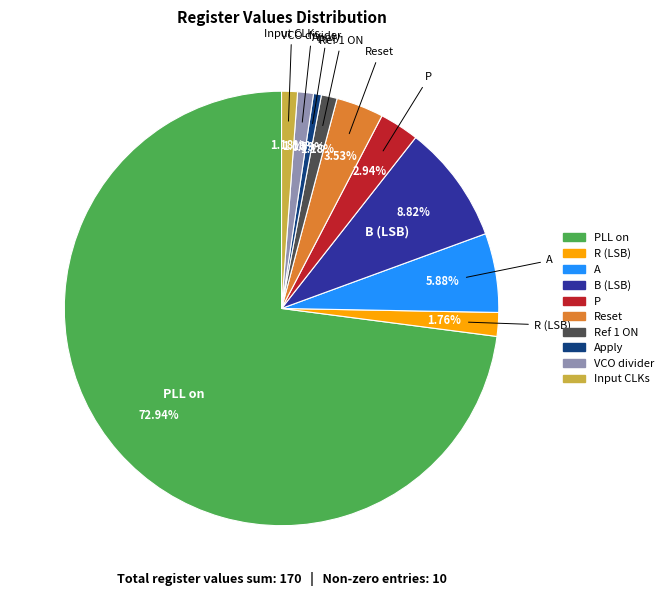

Is there a majority slice in this chart?

Yes